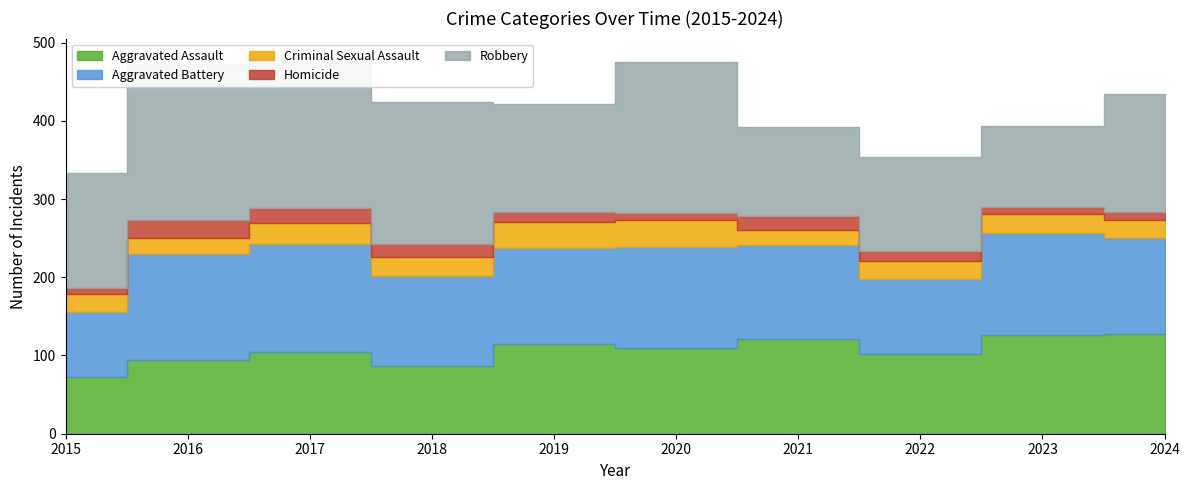

What is the maximum value for Robbery?

199